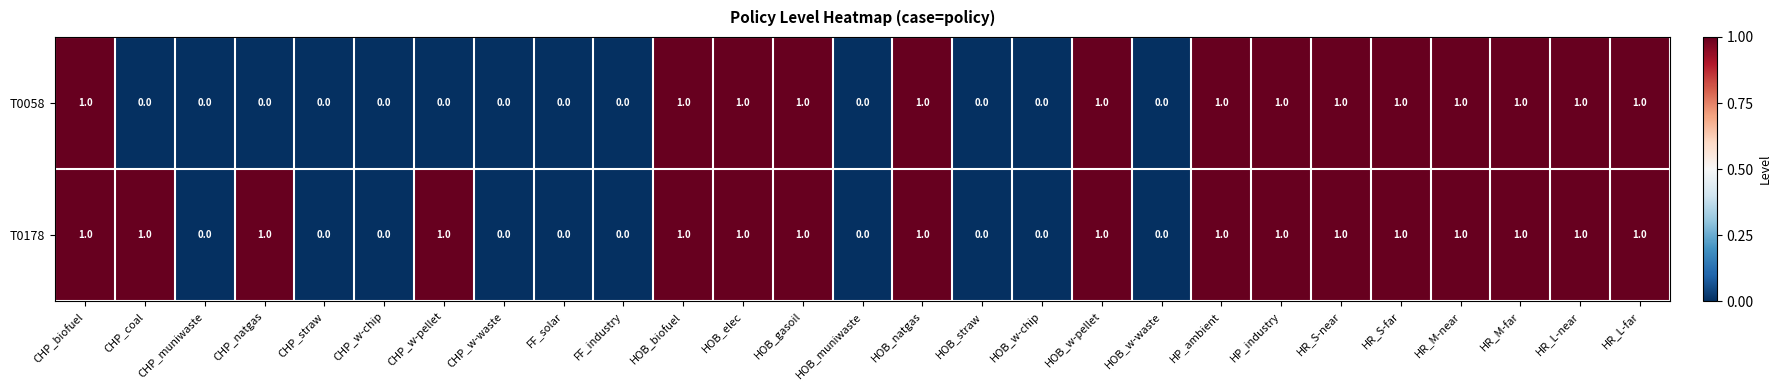

Count the number of categories in the chart.

27